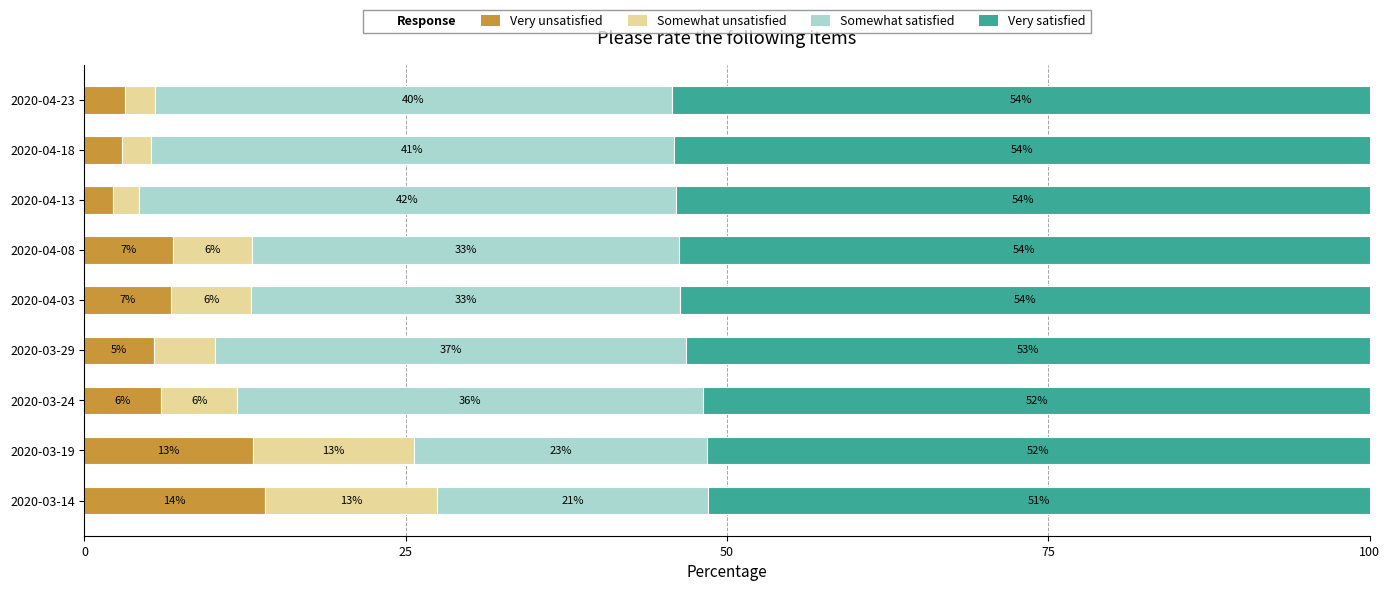

What is the total value across all series at 2020-04-13?

100.0